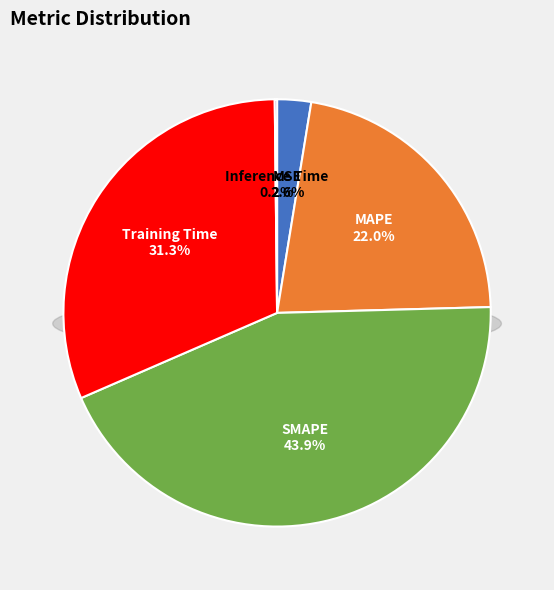

What is the total percentage of Inference Time and MAPE?

22.2%